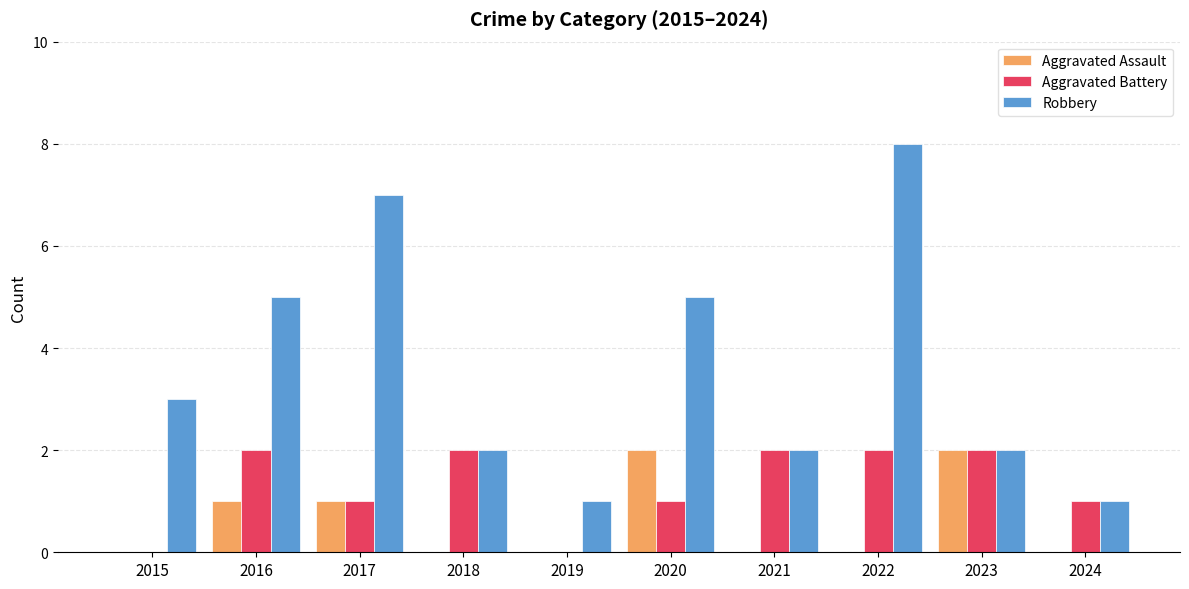

The Aggravated Battery series shows 1 at 2015. True or false?

False